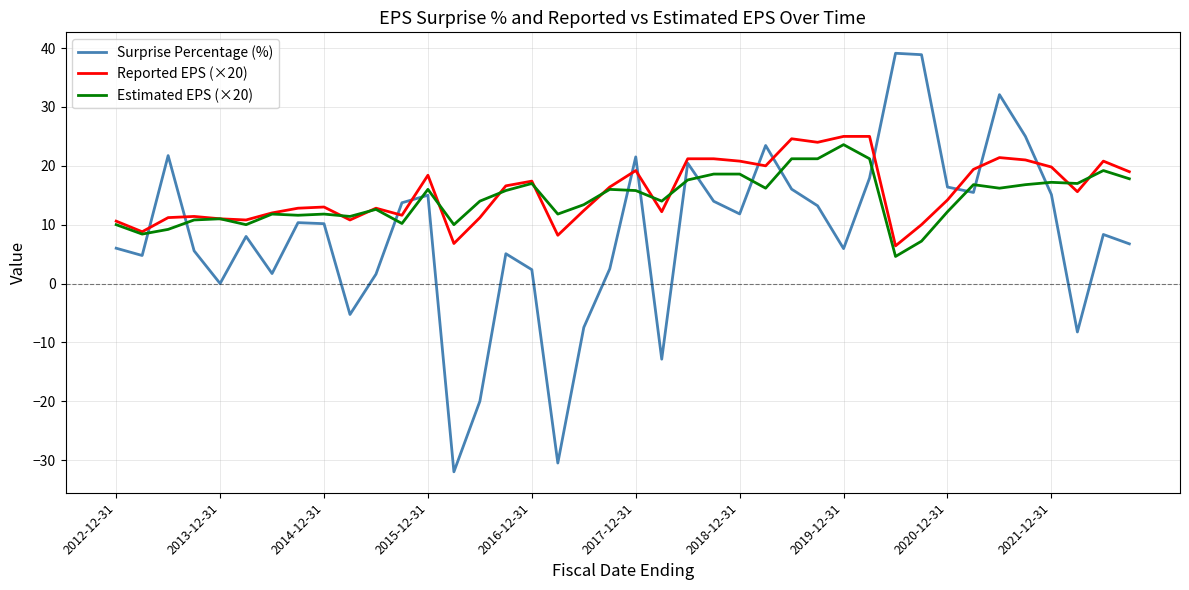

What is the difference between the maximum and minimum values in the Reported EPS (×20) series?

18.6